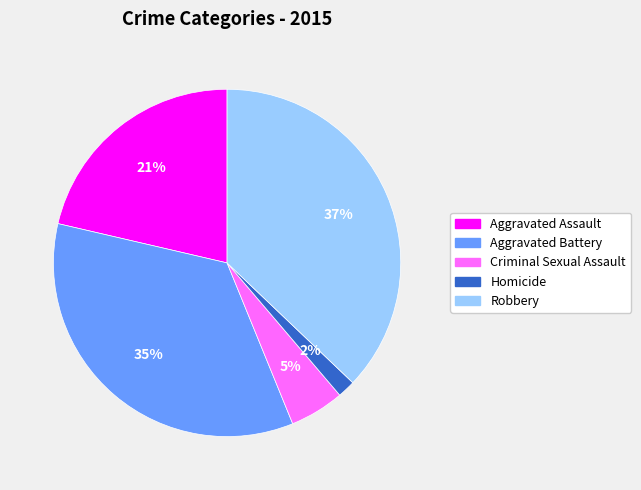

What is the smallest slice in the pie chart?

Homicide